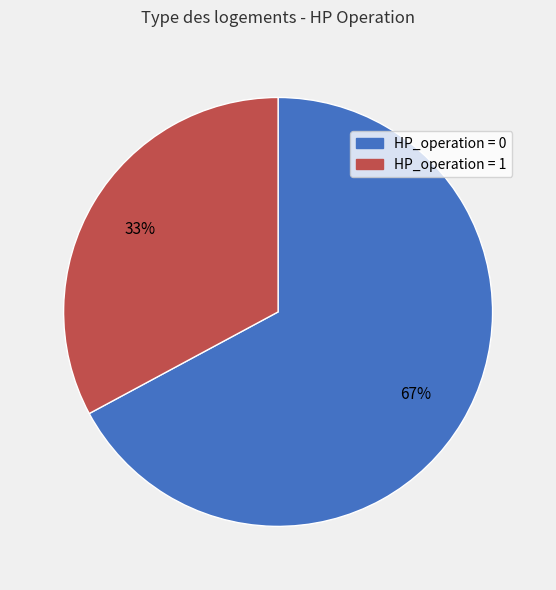

Which slice is the largest?

HP_operation = 0